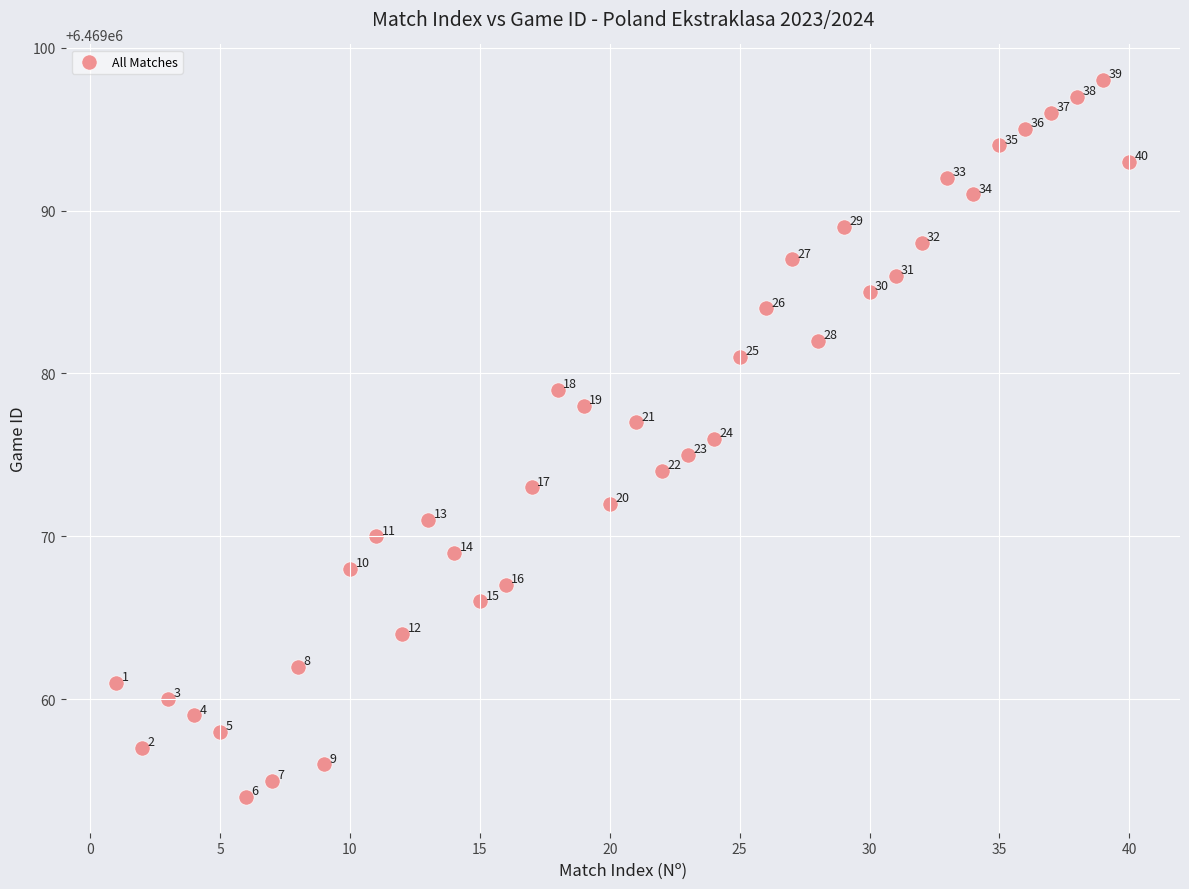

What Y value in the scatter plot is closest to 6469076?

6469076